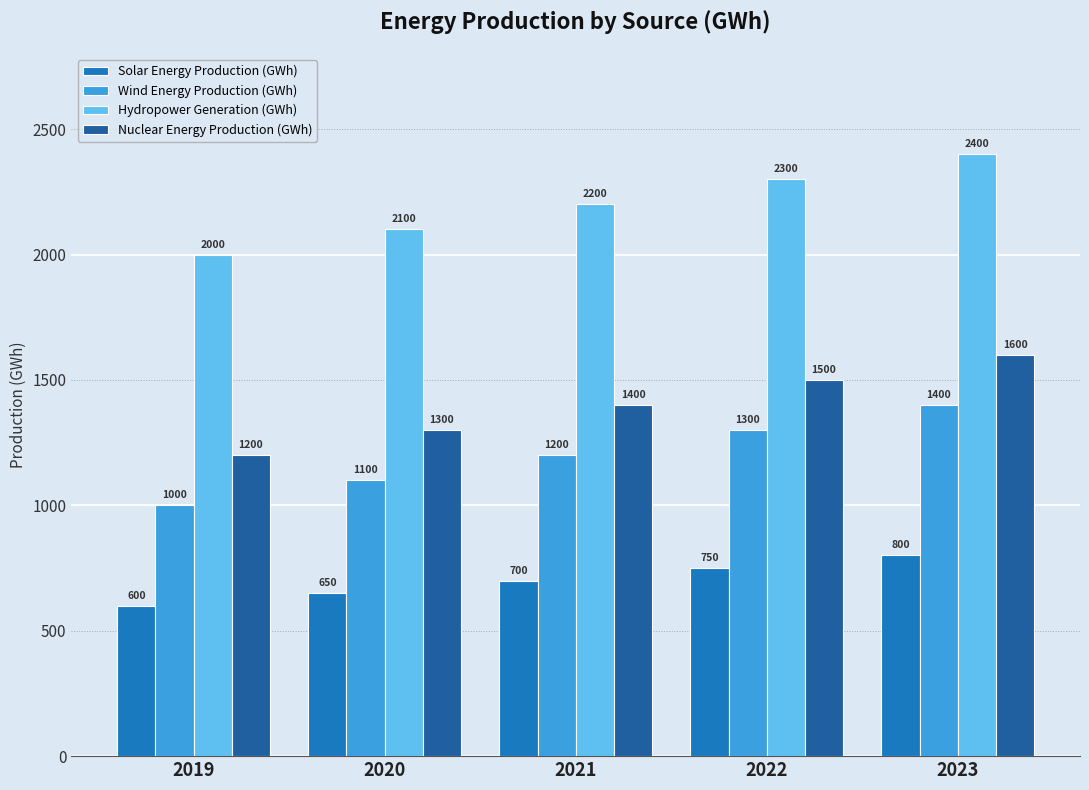

What is the spread (max minus min) of values at 2021?

1500